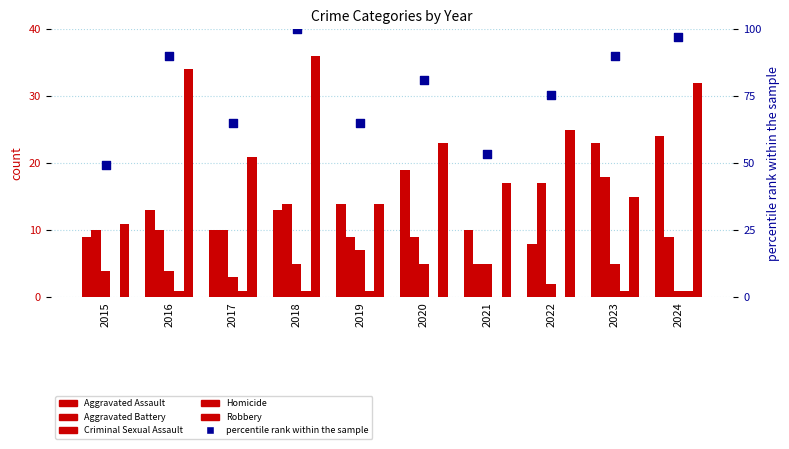

At which category is the sum across all series the highest?

2018